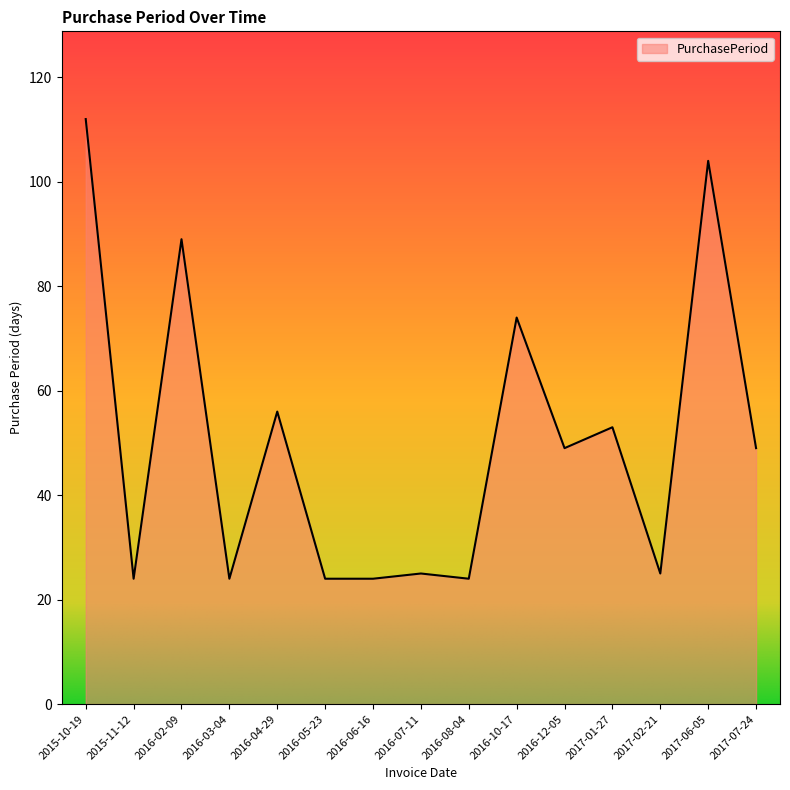

What is the difference between the values at 2017-01-27 and 2016-06-16?

29